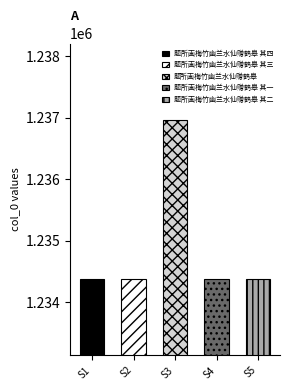

Are the bars grouped side by side (vs. stacked)?

No